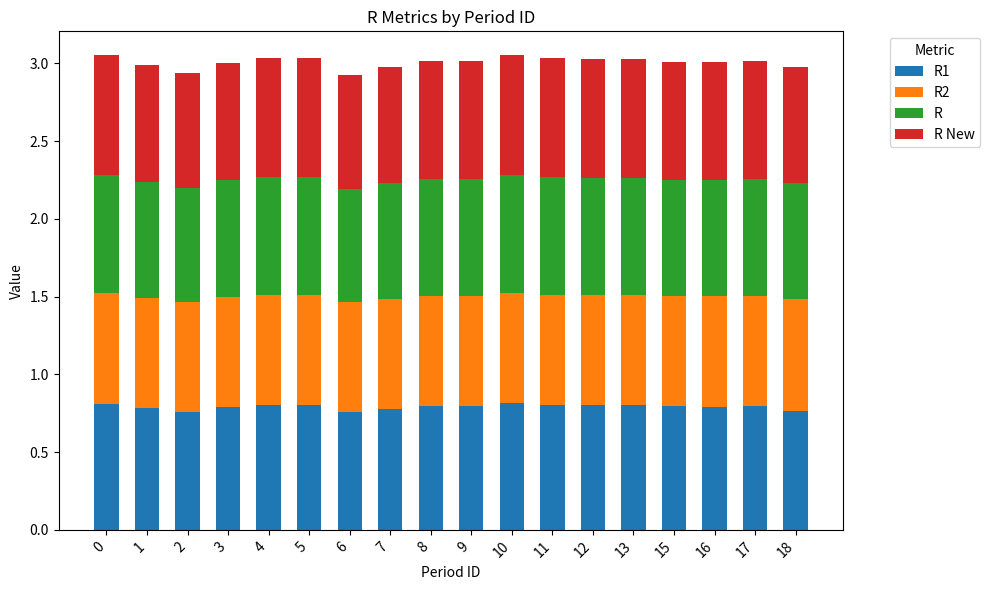

What is the total value across all series at 12?

3.0